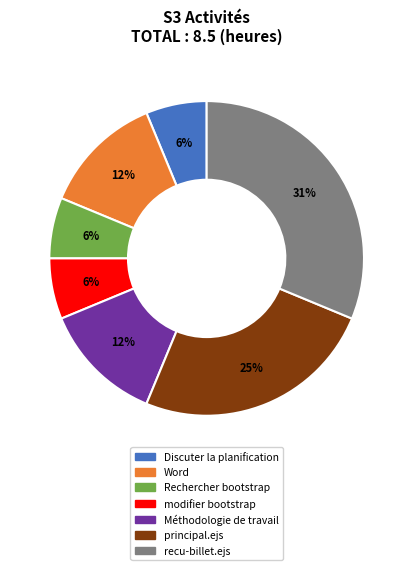

Is there a majority slice in this chart?

No